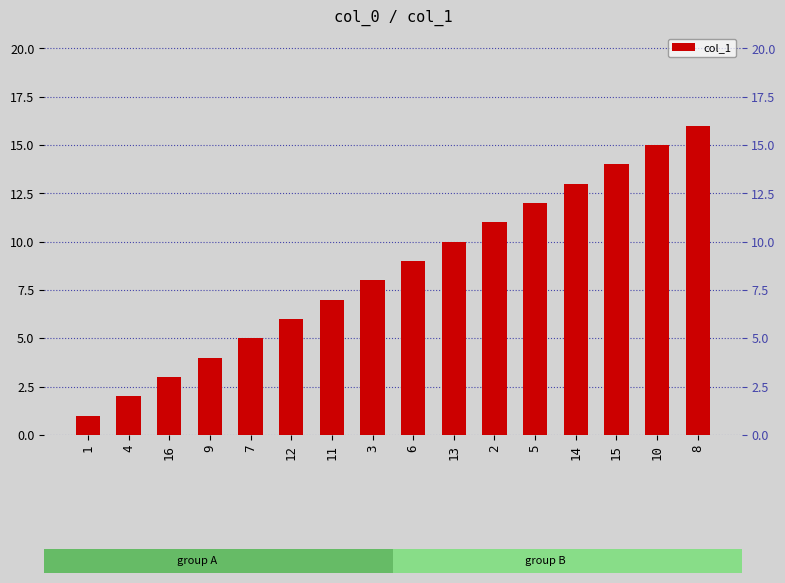

Which has a higher value, 4 or 15?

15